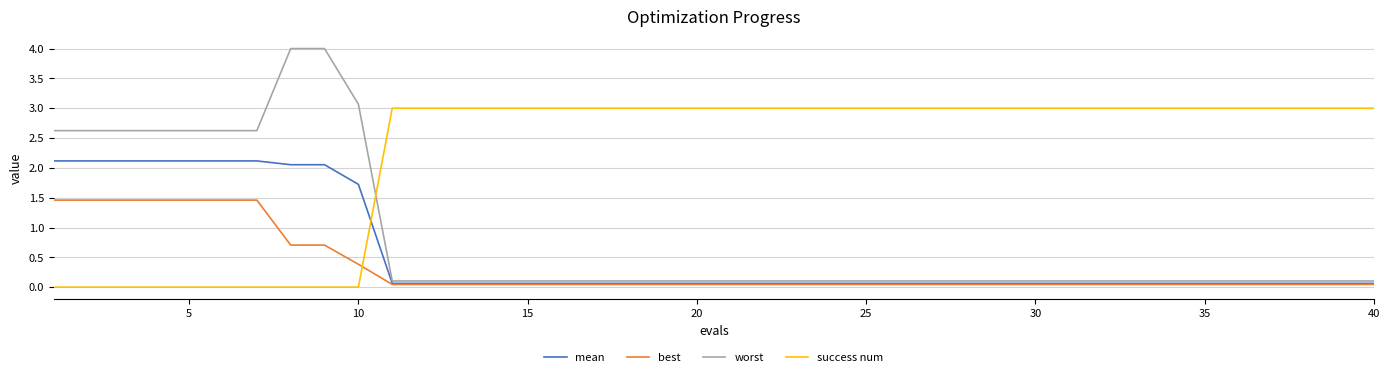

What is the highest value of the success num series?

3.0